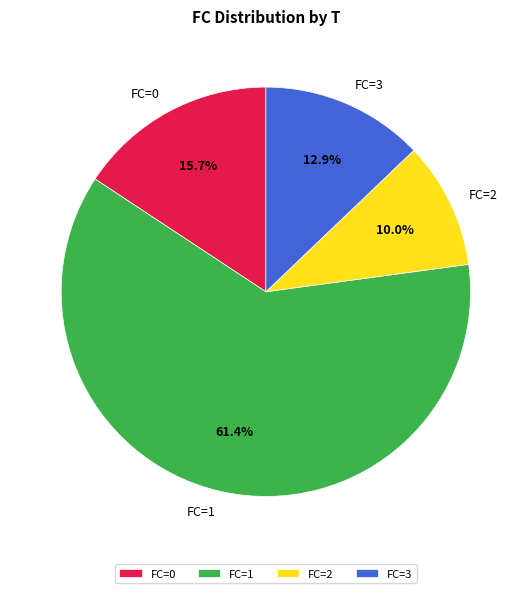

Which has a higher value, FC=1 or FC=3?

FC=1